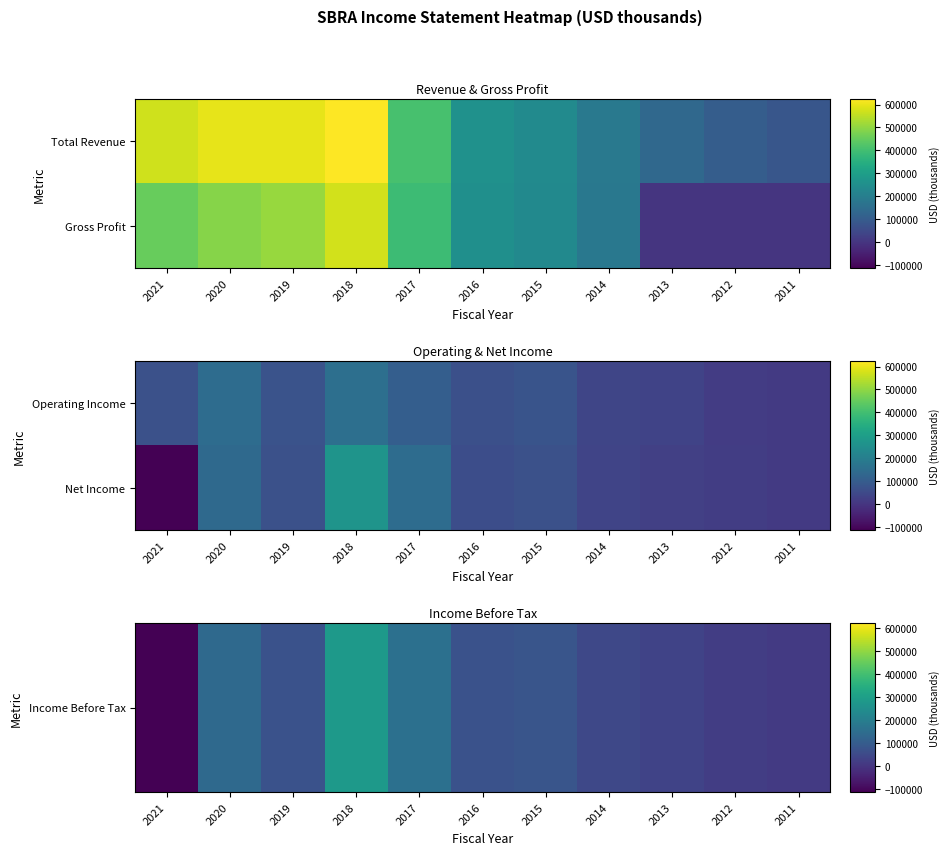

Is it true that Income Before Tax equals 139100 at 2020?

True